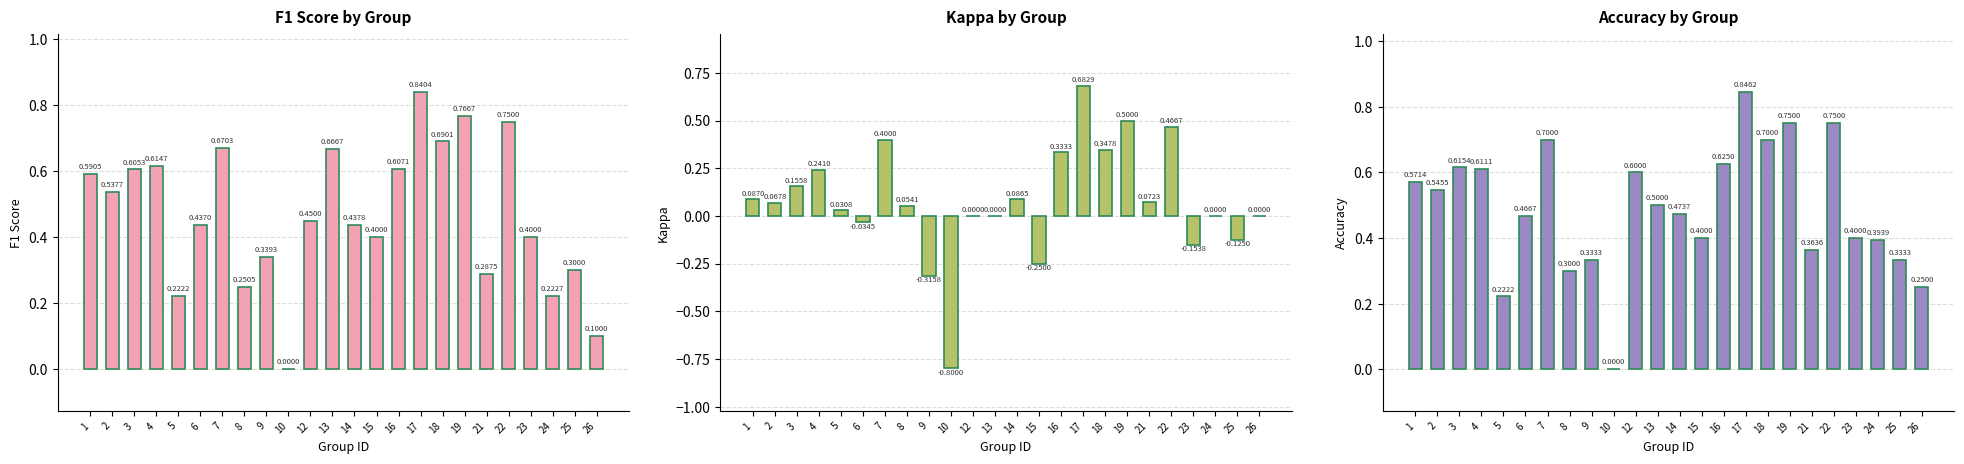

At how many categories does at least one series exceed 0?

23